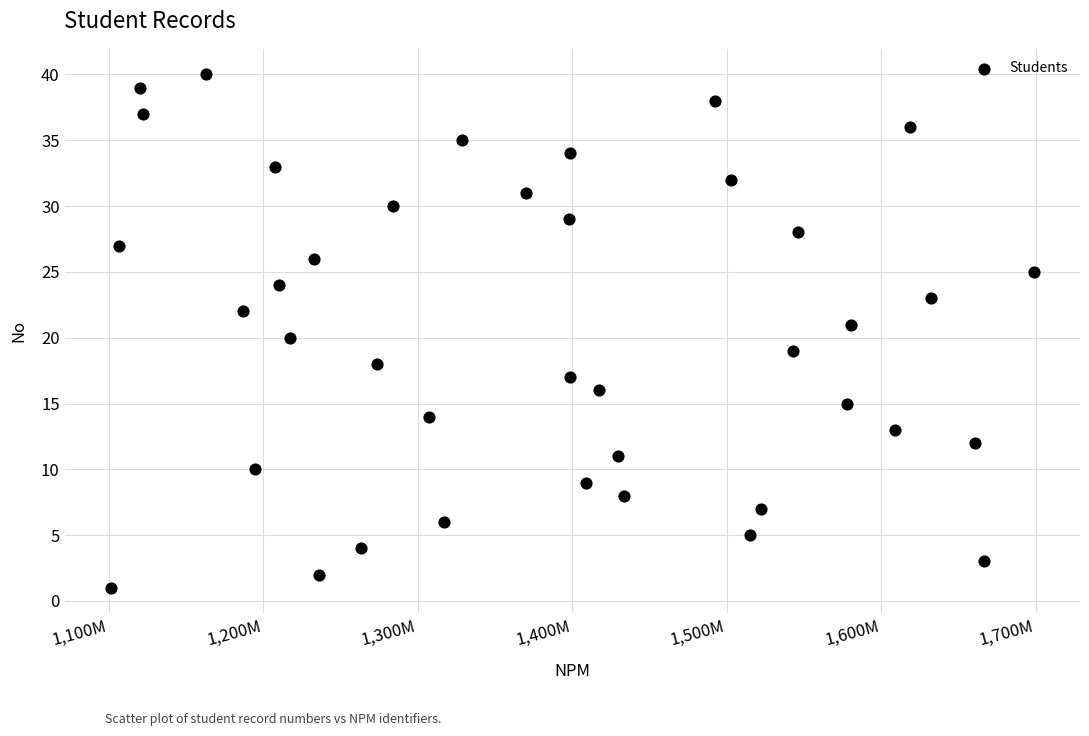

What is the range of Y values (max minus min)?

39